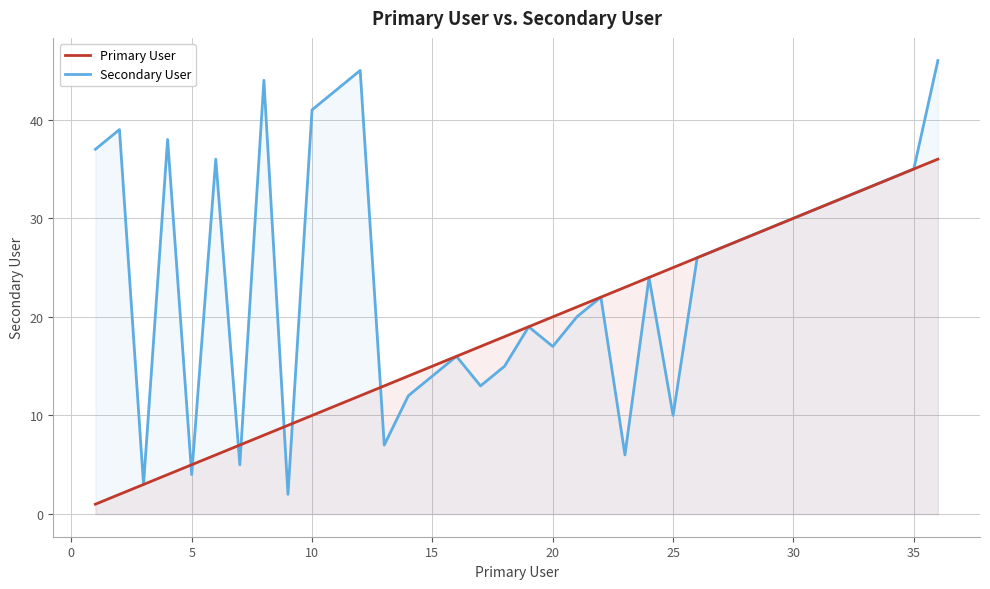

What is the difference between the maximum and minimum values in the Primary User series?

35